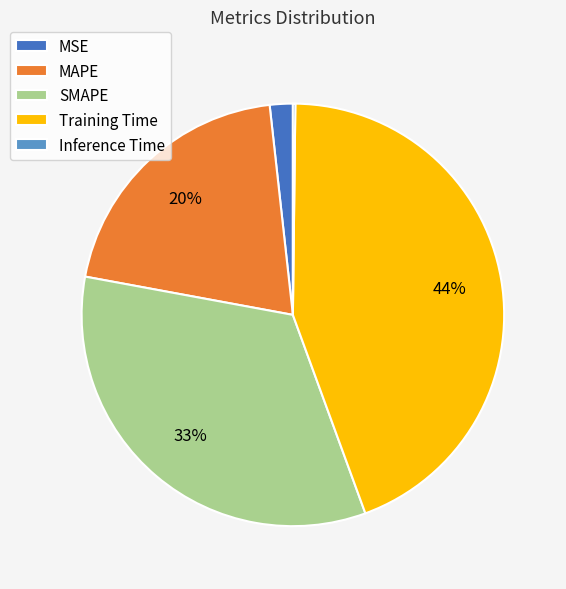

To the nearest percent, what is the average slice percentage?

20%